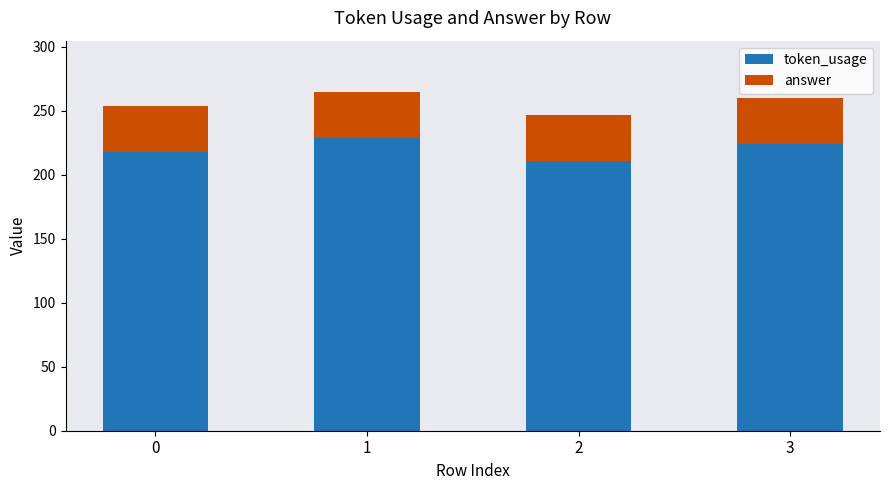

What is the total value across all series at 3?

260